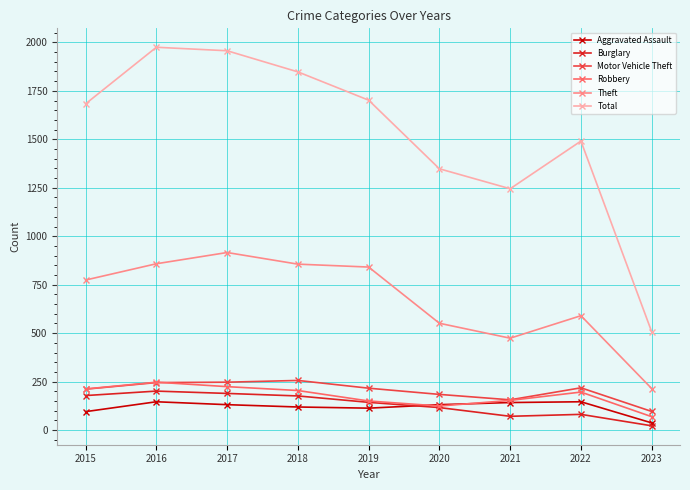

True or false: Motor Vehicle Theft has more than 0 points higher than both neighbors.

True